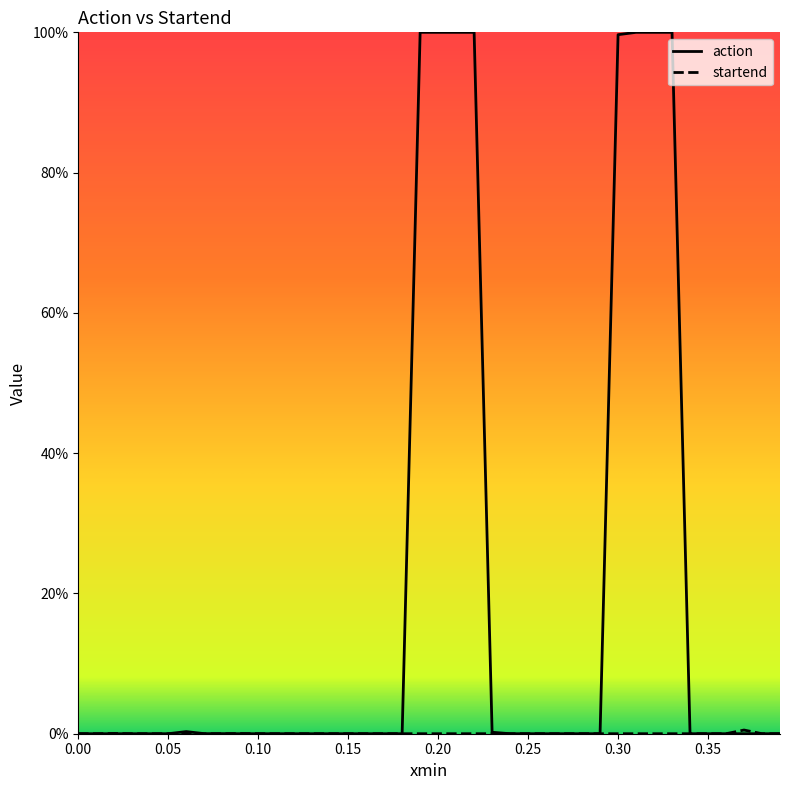

The startend series shows 0.0 at 0.35. True or false?

True